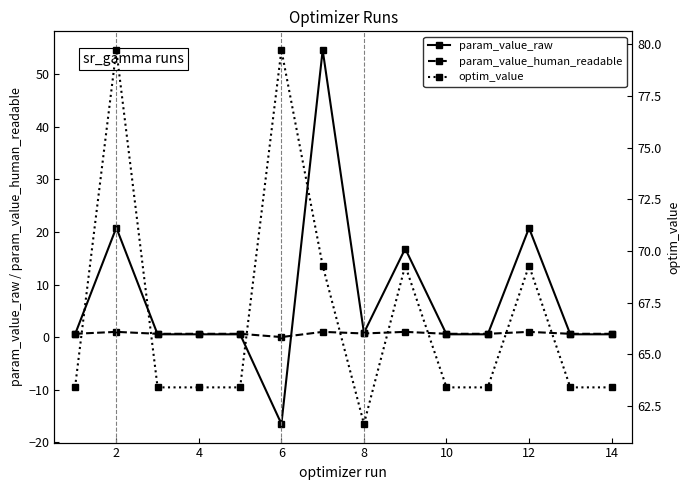

What is the difference between the maximum and minimum values in the param_value_raw series?

71.1